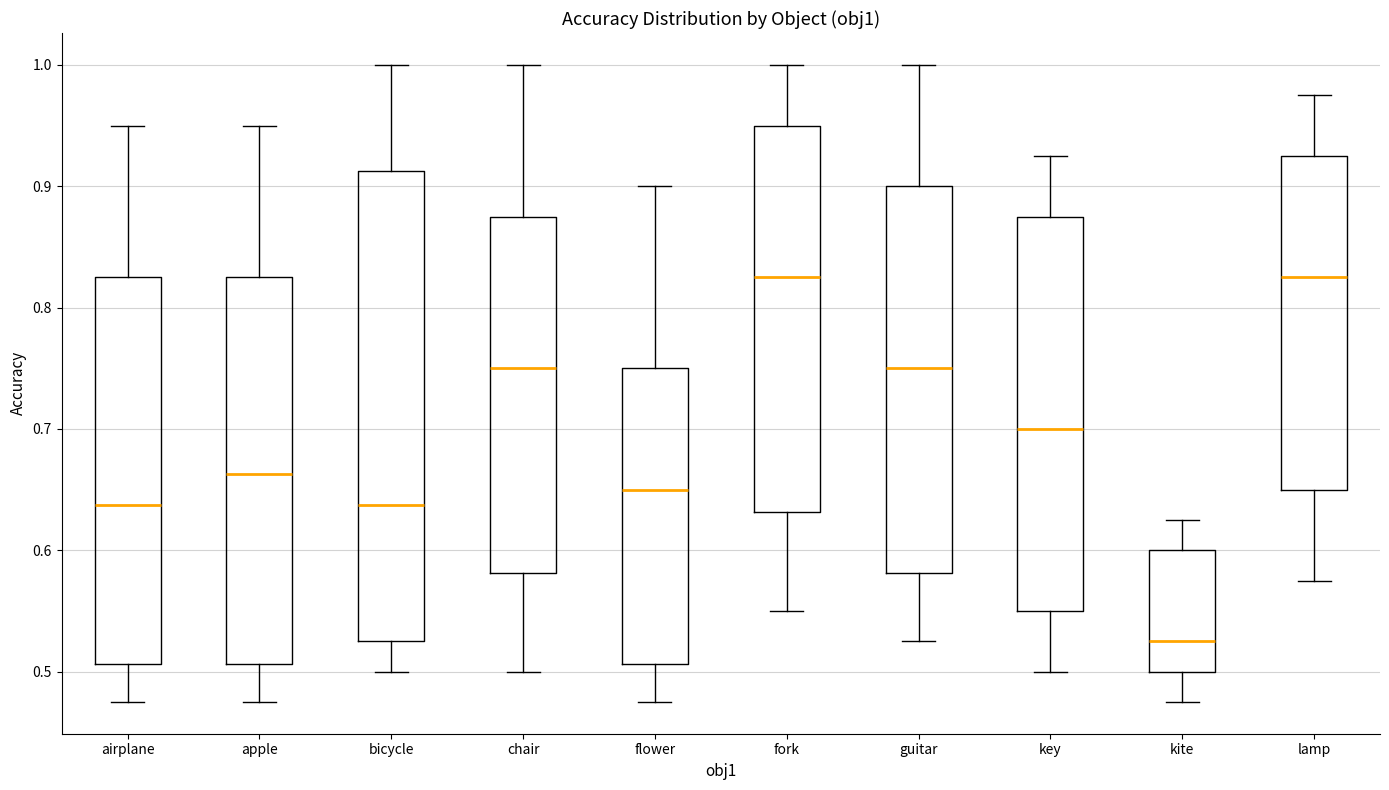

Where does the upper whisker of the box for flower end on the y-axis? The values are not printed on the chart, so give them approximately, as read against the axis.

0.90